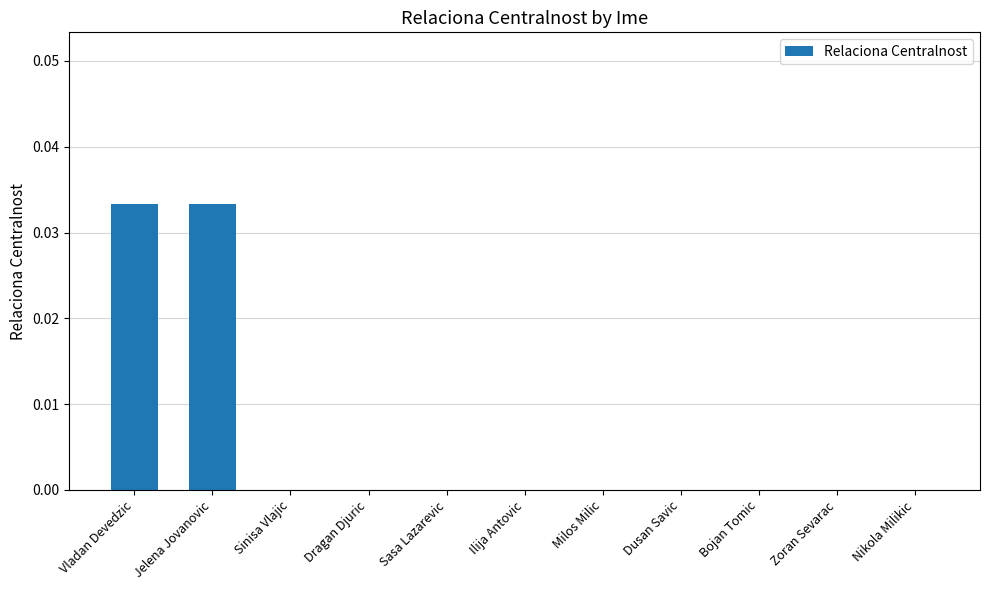

Between Milos Milic and Jelena Jovanovic, which is larger?

Jelena Jovanovic